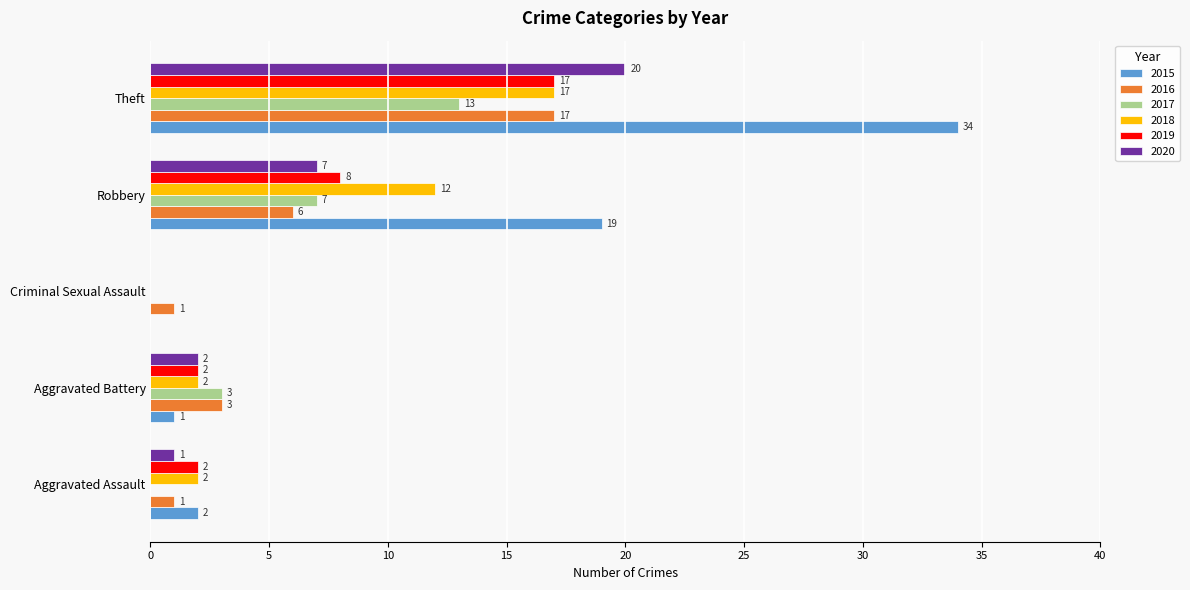

What is the total value across all series at Aggravated Assault?

8